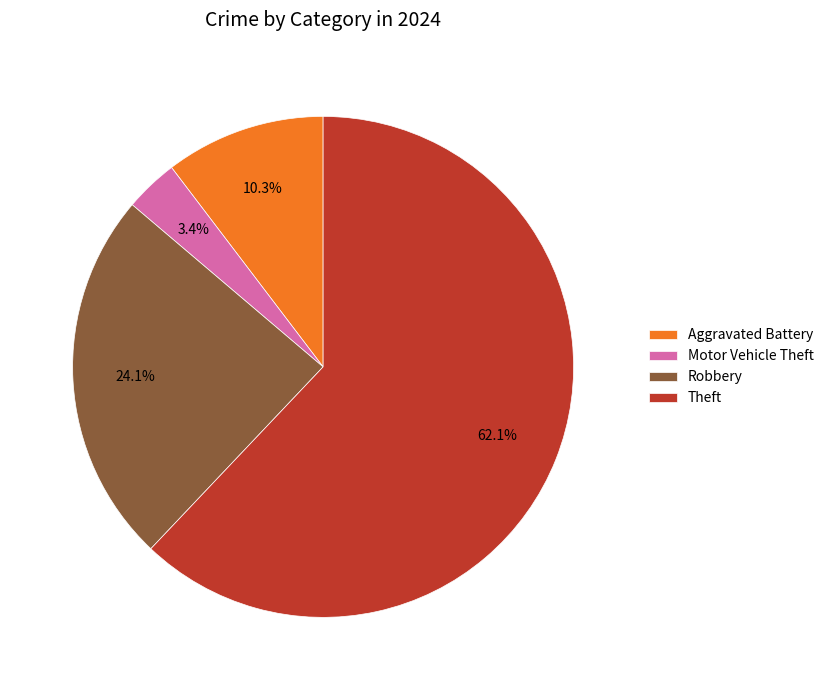

To the nearest percent, what is the average slice percentage?

25%